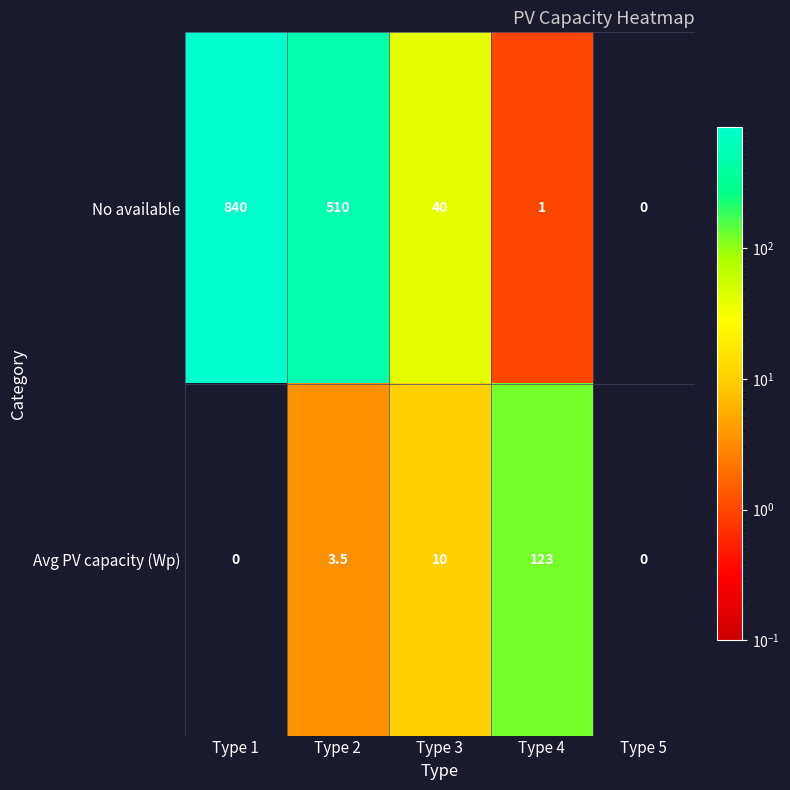

The Avg PV capacity (Wp) series shows 6.0 at Type 2. True or false?

False